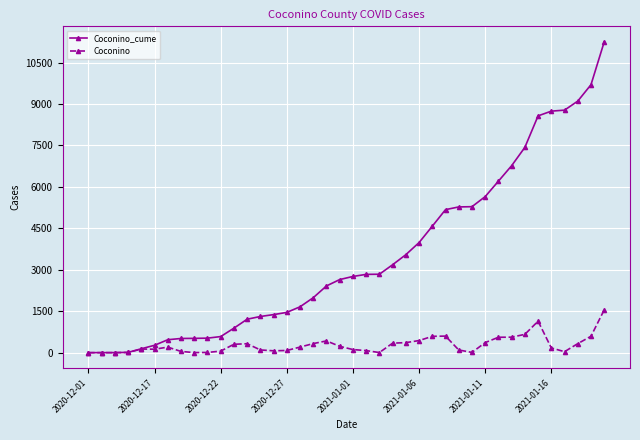

Which series has the largest range (max minus min)?

Coconino_cume